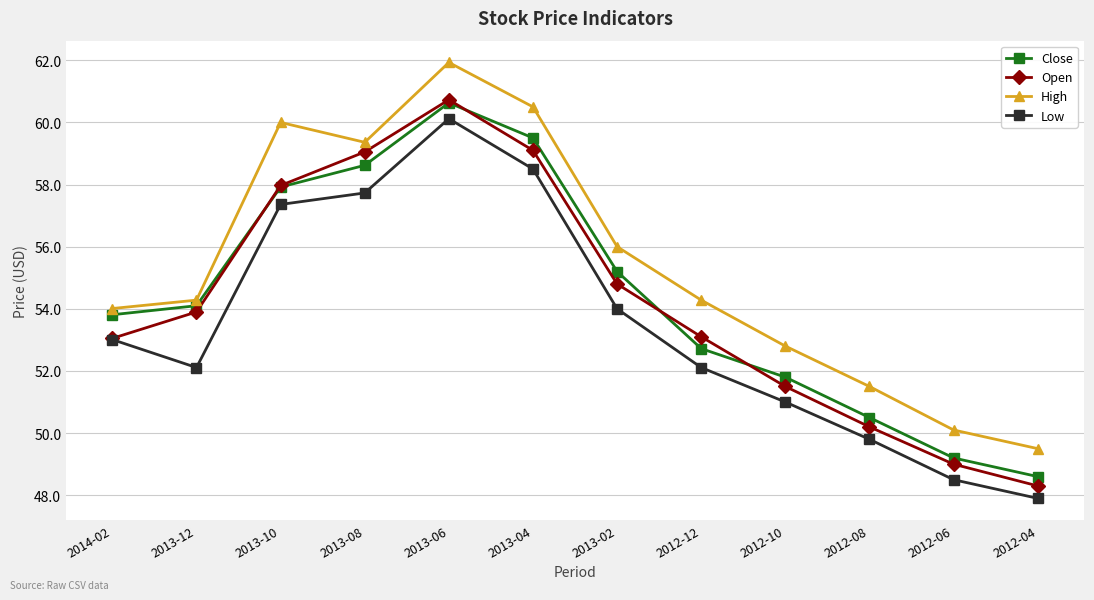

Rank the series at 2013-04 from highest to lowest value.

High, Close, Open, Low